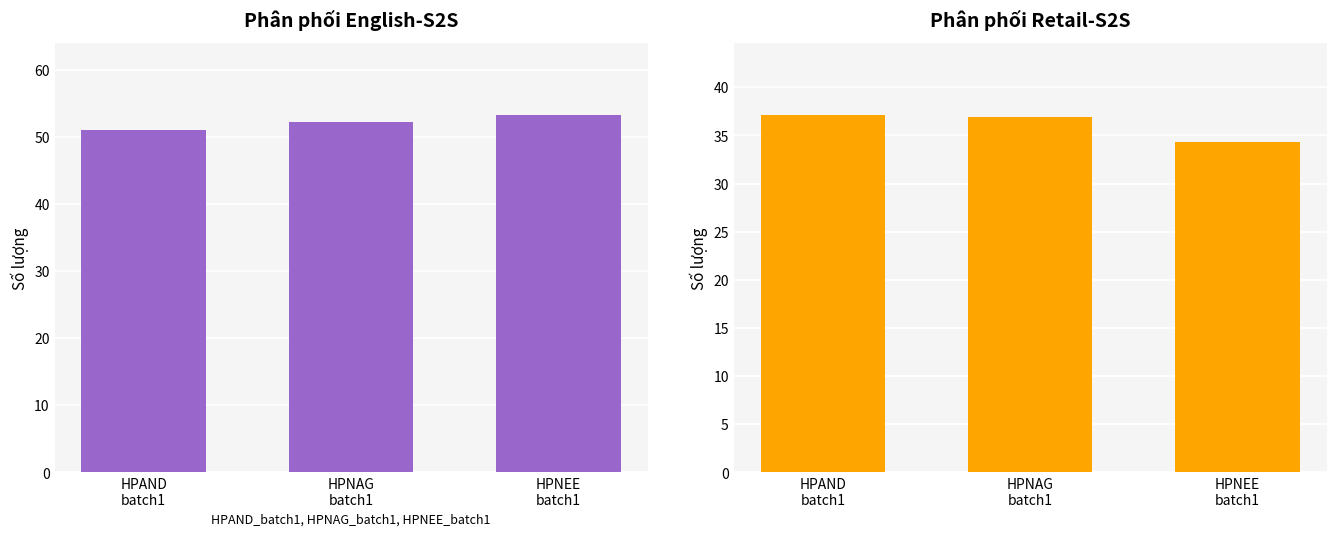

Reading left to right, transcribe all the data shown in this chart.

English-S2S: 51.1	52.2	53.3
Retail-S2S: 37.2	36.9	34.3